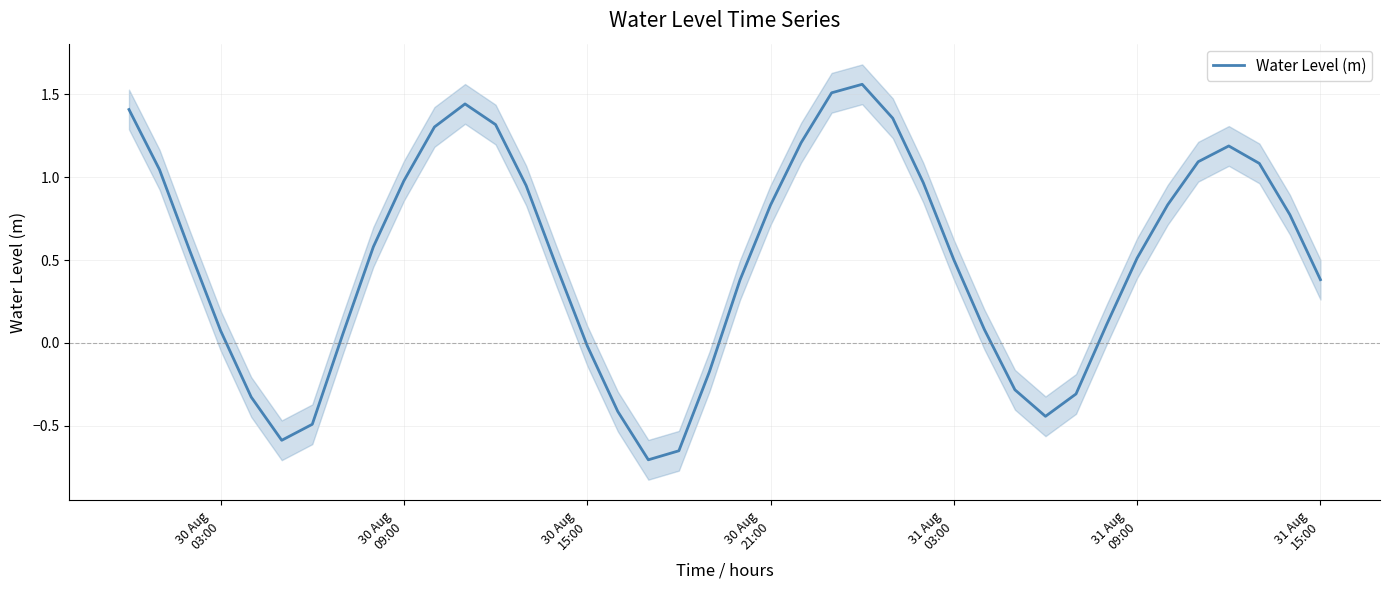

Reading right to left, what are all the values shown in this chart?

0.4	0.8	1.1	1.2	1.1	0.8	0.5	0.1	-0.3	-0.4	-0.3	0.1	0.5	1.0	1.4	1.6	1.5	1.2	0.8	0.4	-0.2	-0.7	-0.7	-0.4	-0.0	0.5	0.9	1.3	1.4	1.3	1.0	0.6	0.1	-0.5	-0.6	-0.3	0.1	0.6	1.0	1.4